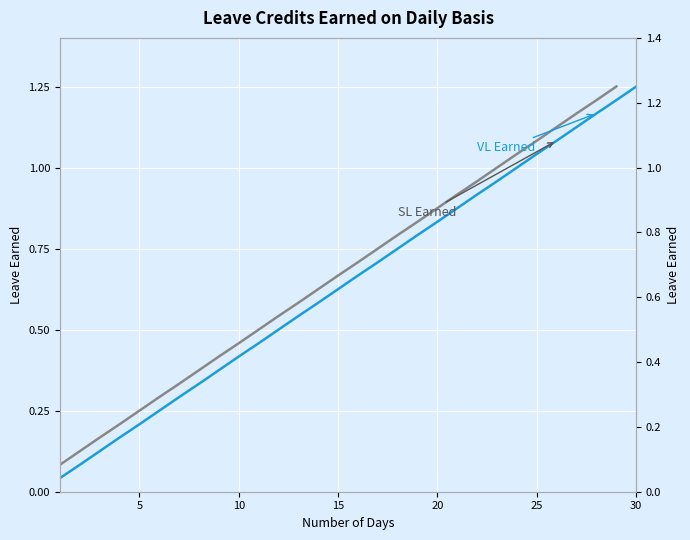

Which series has the widest spread of values?

VL Earned